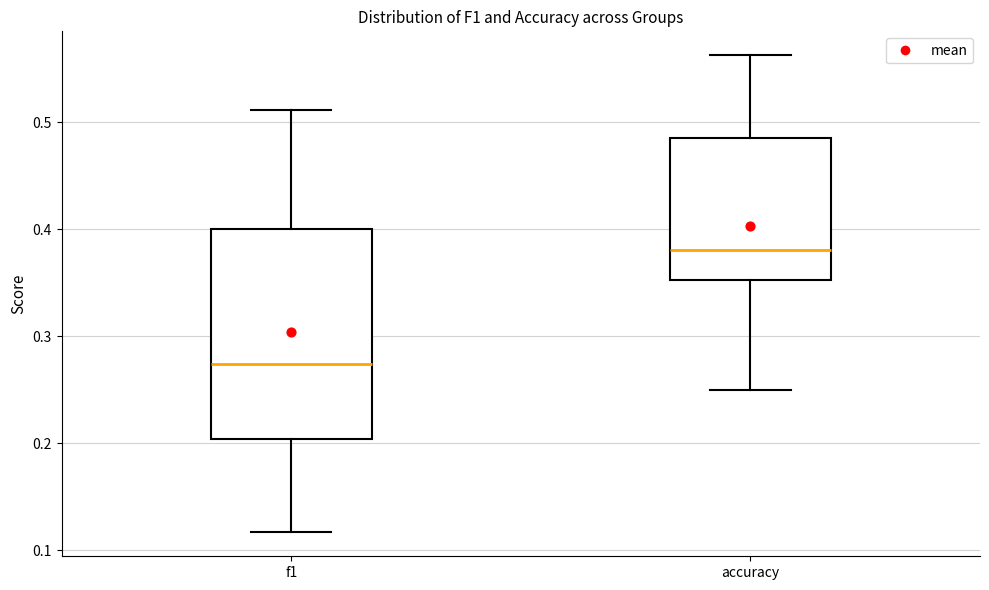

Reading left to right, transcribe this box plot: for each box, give where its median line is, the range the box spans, and where its two whiskers end, as read against the y-axis. The values are not printed on the chart, so give them approximately, as read against the axis.

f1: median 0.27, box 0.20 to 0.40, whiskers 0.12 to 0.51
accuracy: median 0.38, box 0.35 to 0.48, whiskers 0.25 to 0.56